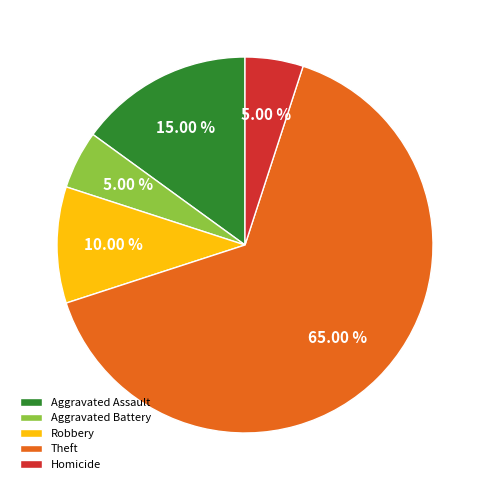

To the nearest percent, what portion does Robbery represent?

10%